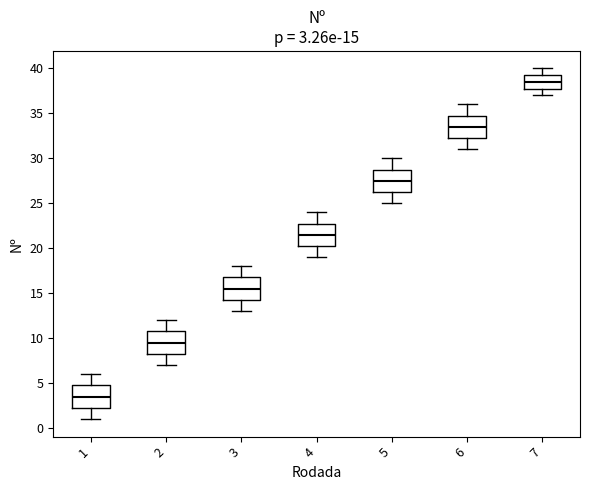

Which box has the lowest median line?

1